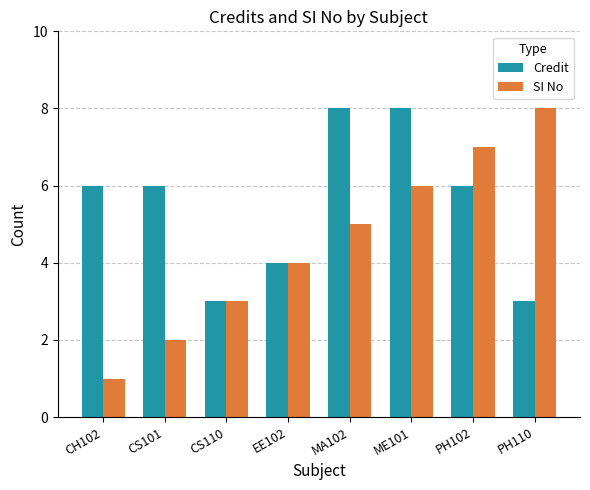

At which category is the sum across all series the highest?

ME101